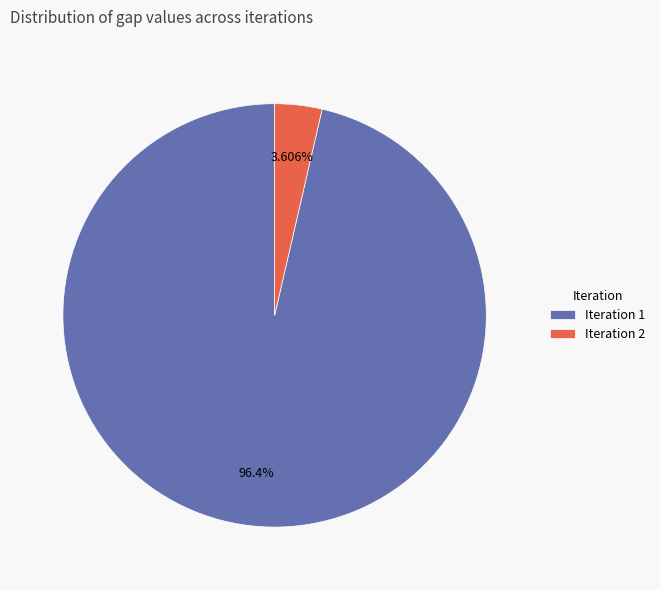

Which has a higher value, Iteration 1 or Iteration 2?

Iteration 1